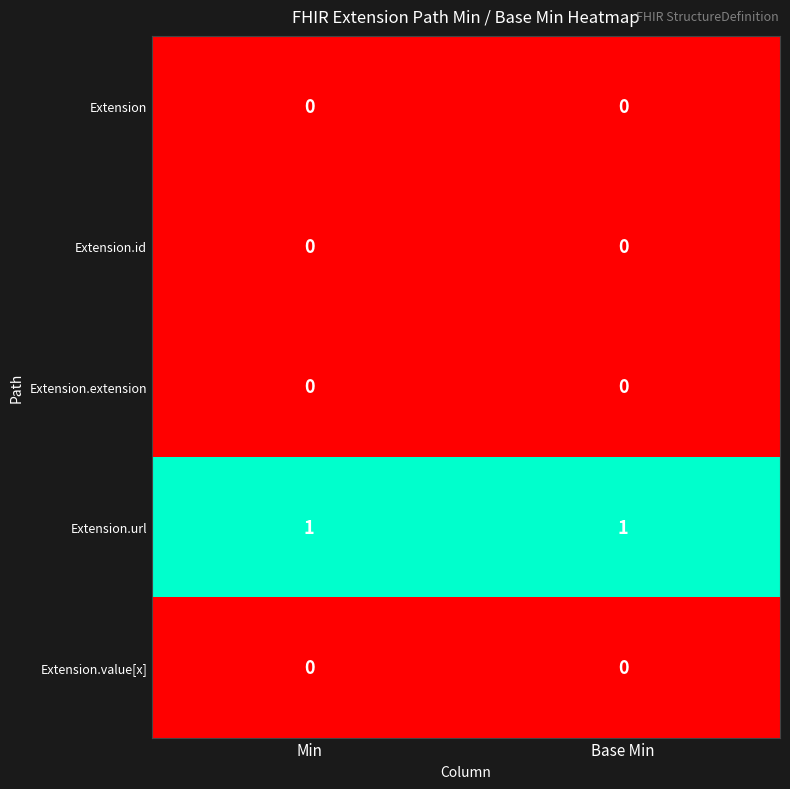

Is the value of Extension.value[x] at Min greater than the value of Extension.url at Base Min?

No